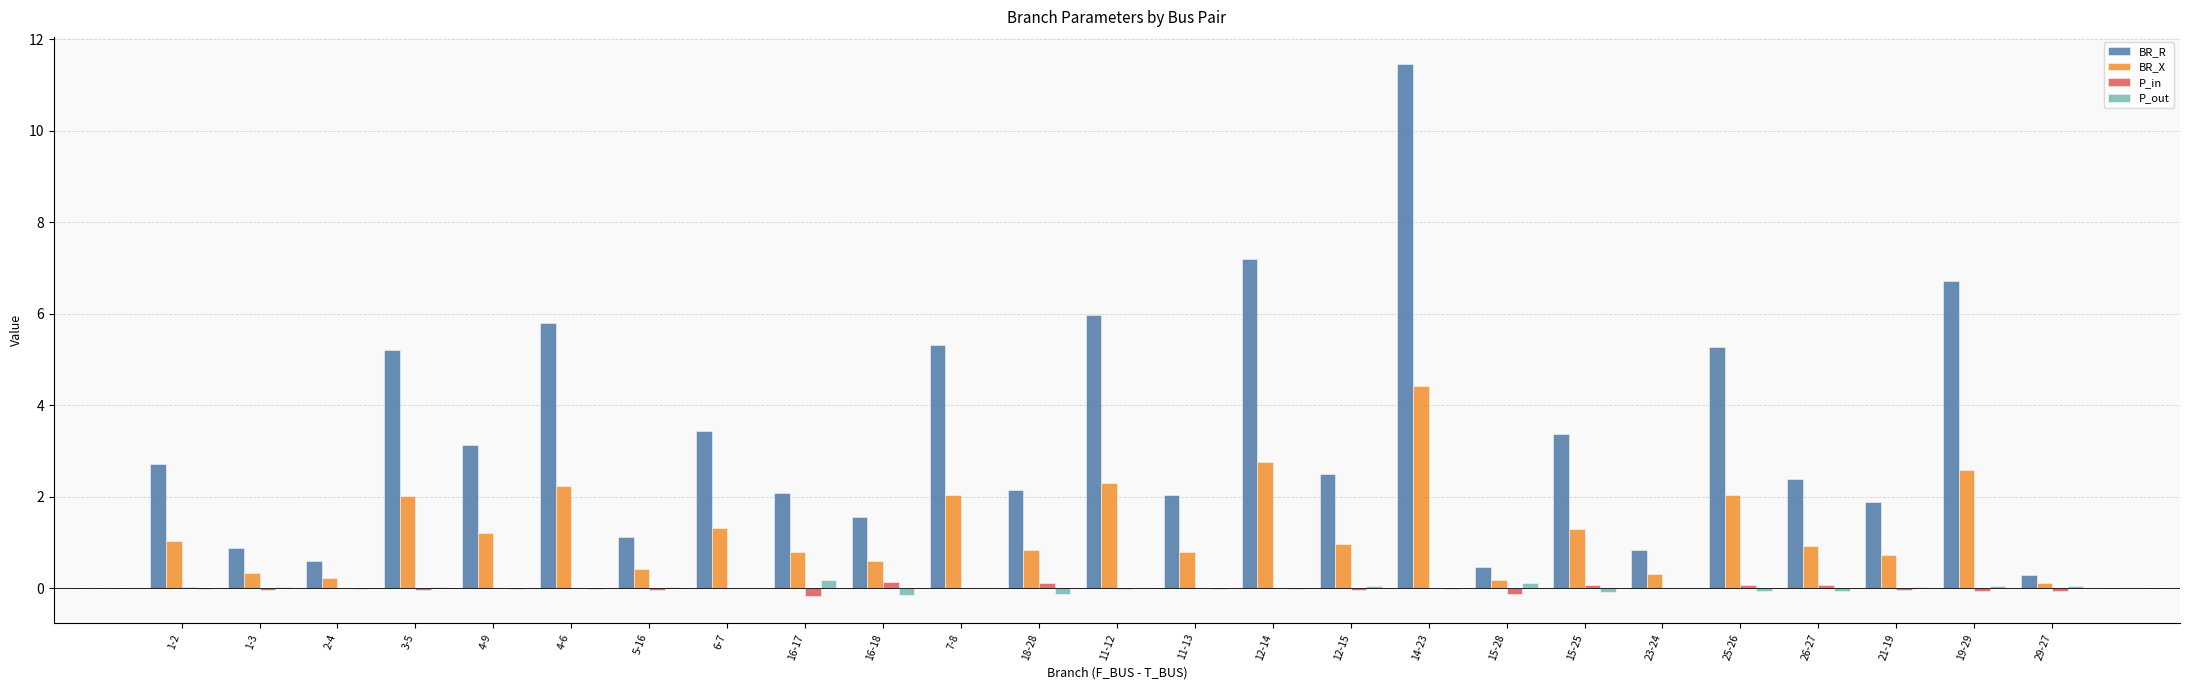

Which series has the largest total across all categories?

BR_R